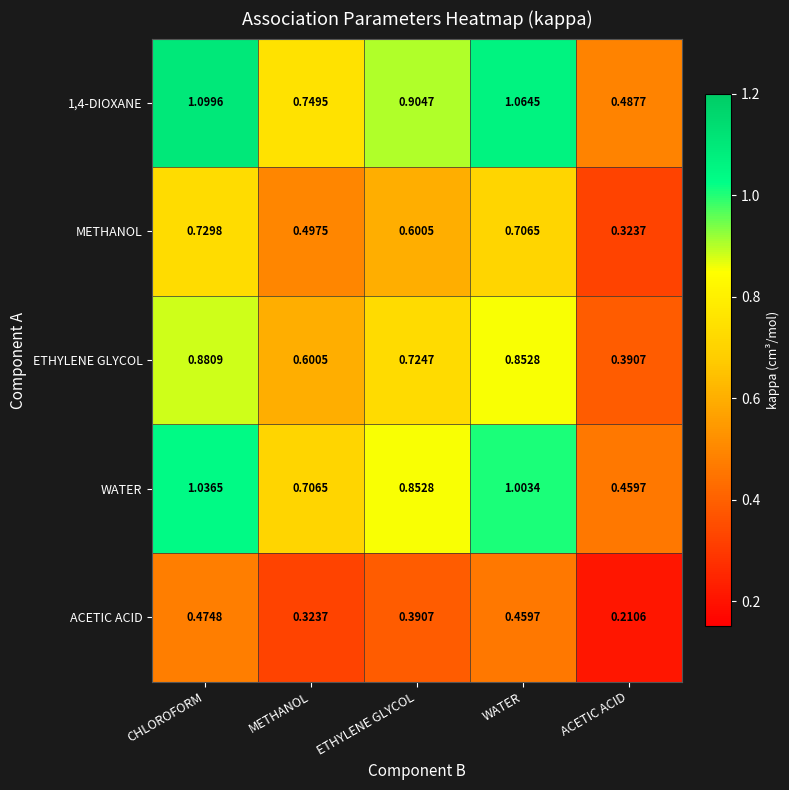

List the labels in order of 1,4-DIOXANE value, smallest first.

ACETIC ACID, METHANOL, ETHYLENE GLYCOL, WATER, CHLOROFORM